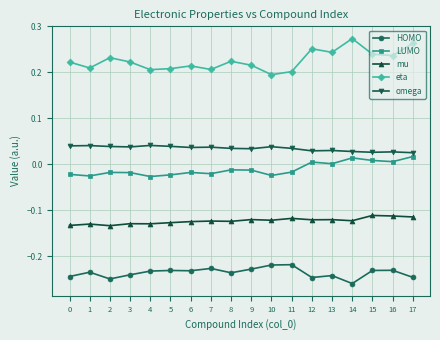

Where is eta nearest to the value 0?

10